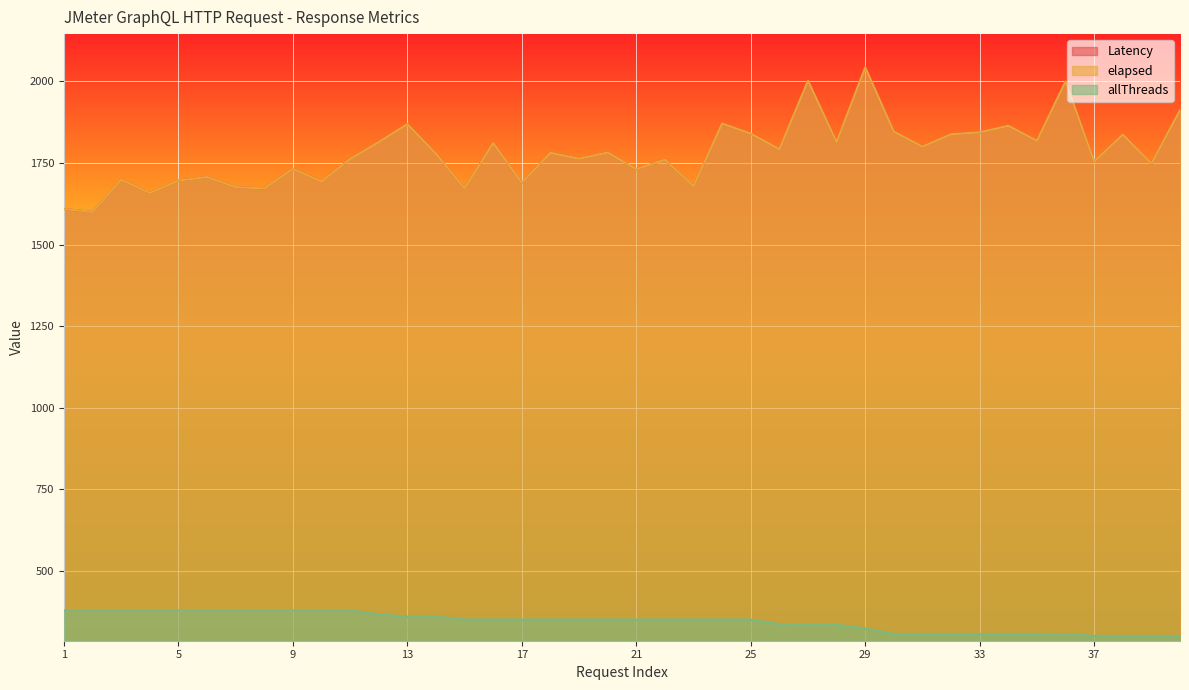

True or false: Latency and elapsed intersect in this chart.

False